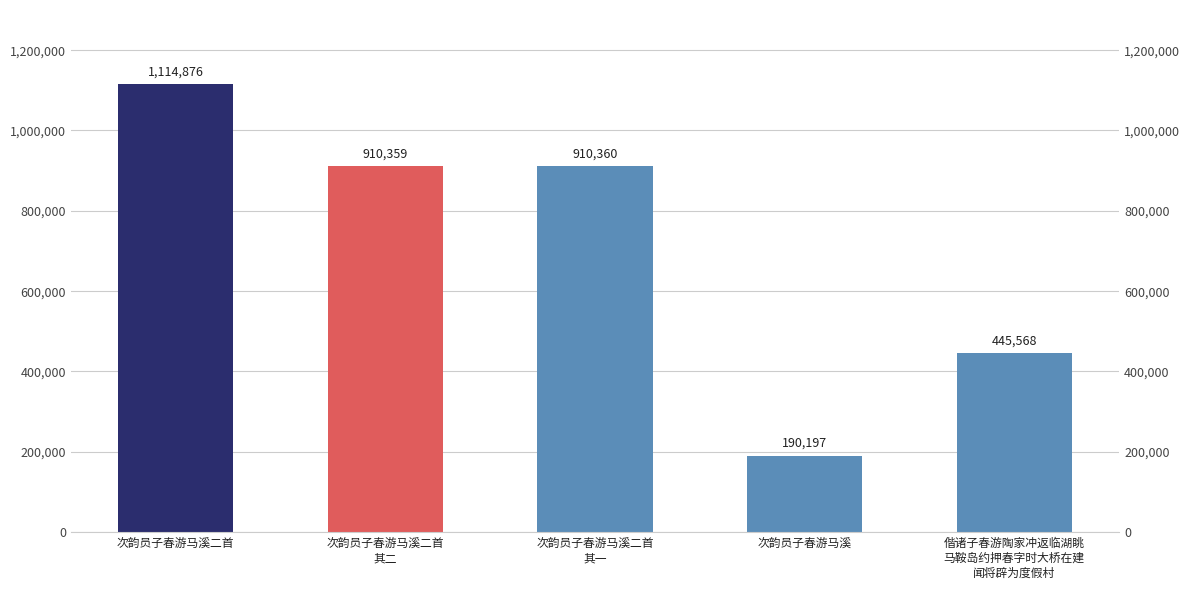

How many distinct data groups are displayed?

1